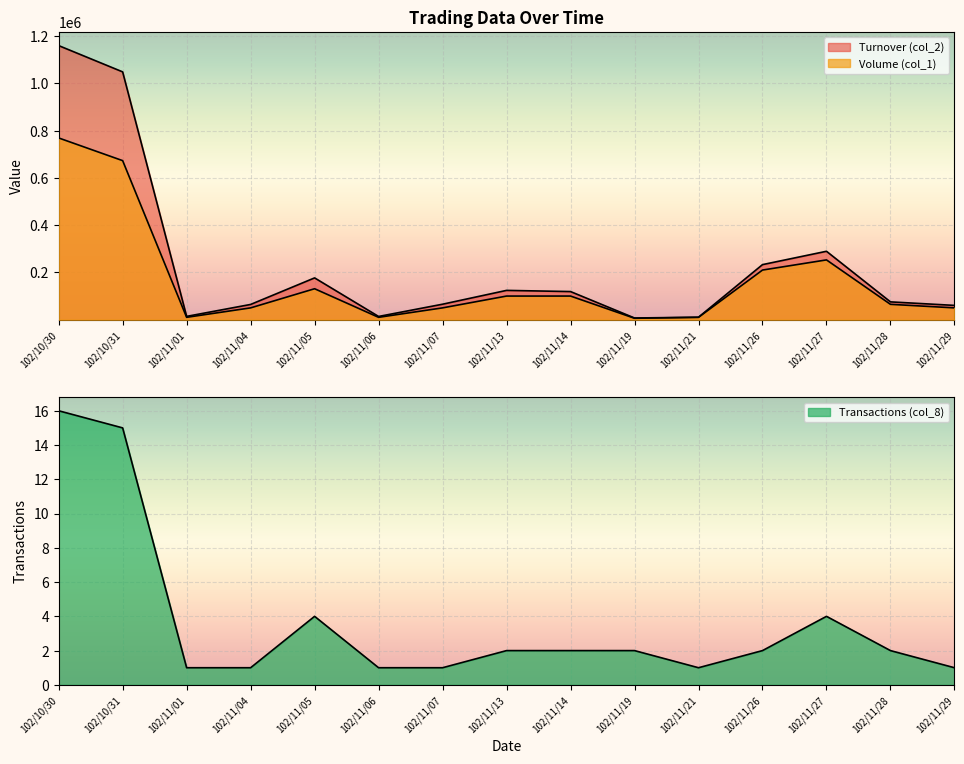

Which series has the largest total across all categories?

Turnover (col_2)